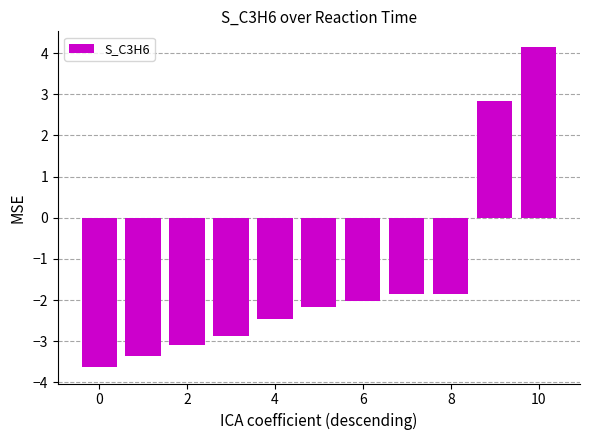

What is the value of the 9th bar from the left?

-1.8